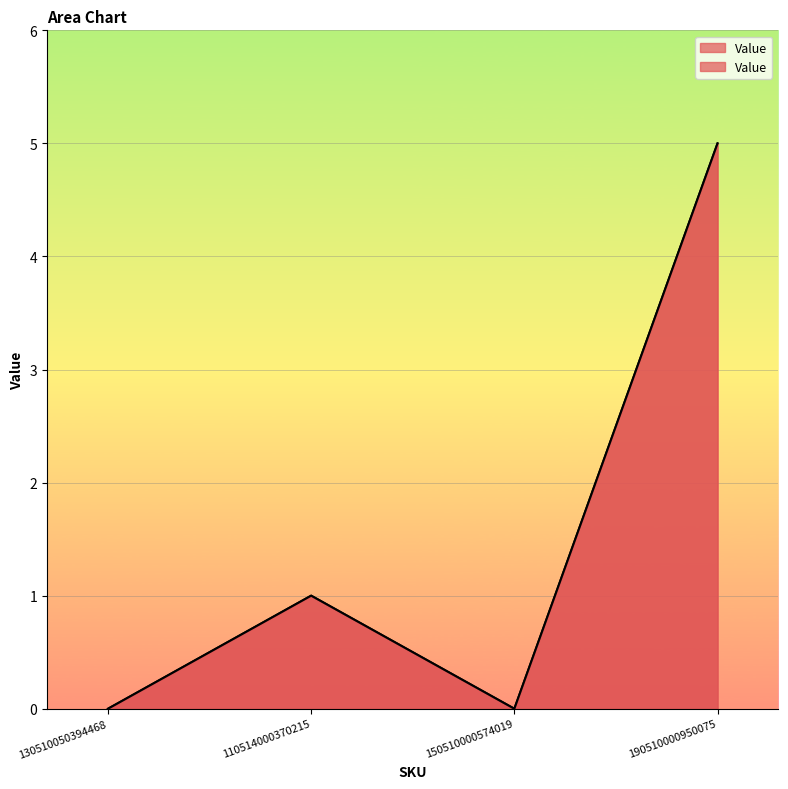

Between 150510000574019 and 190510000950075, which is larger?

190510000950075